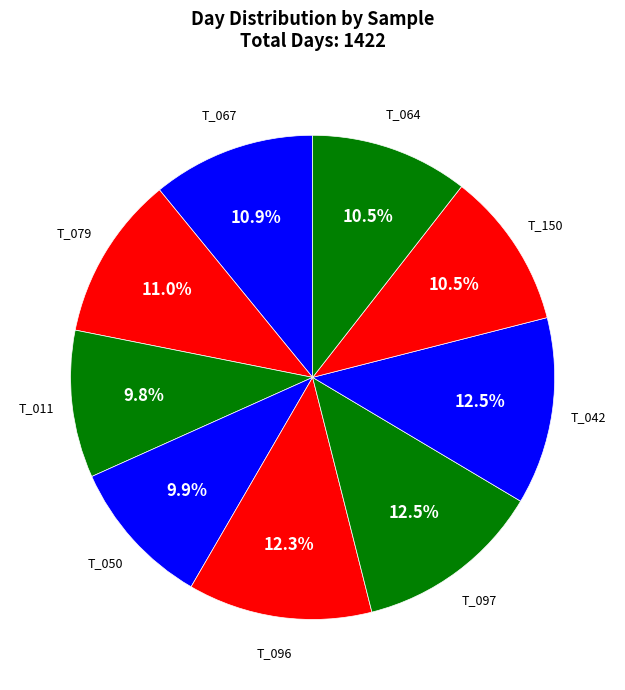

How many segments does this pie chart have?

9